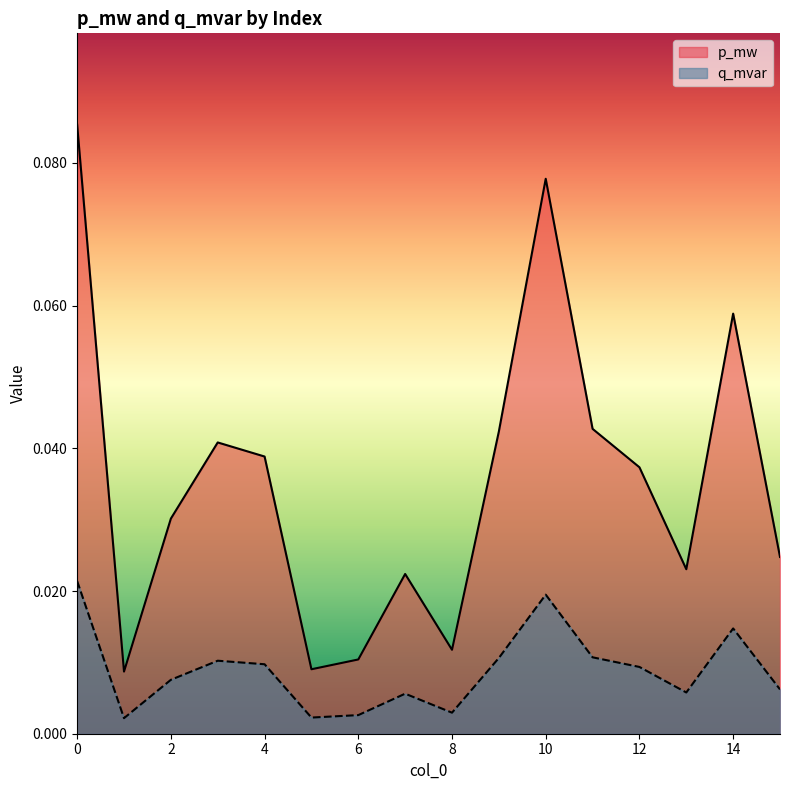

True or false: q_mvar and p_mw intersect in this chart.

False